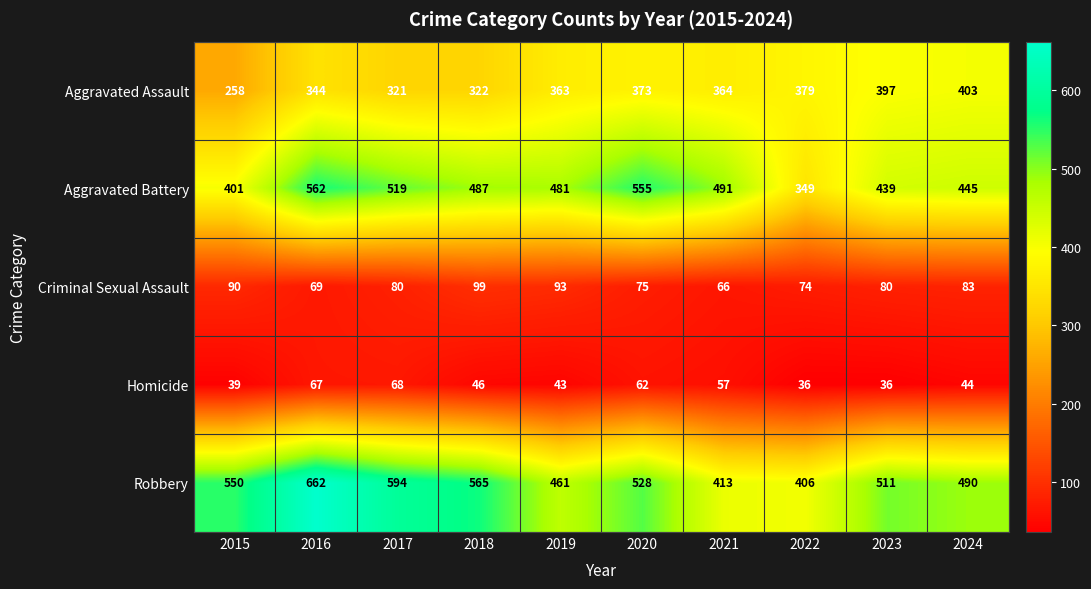

Which category has the lowest value in the Aggravated Battery series?

2022